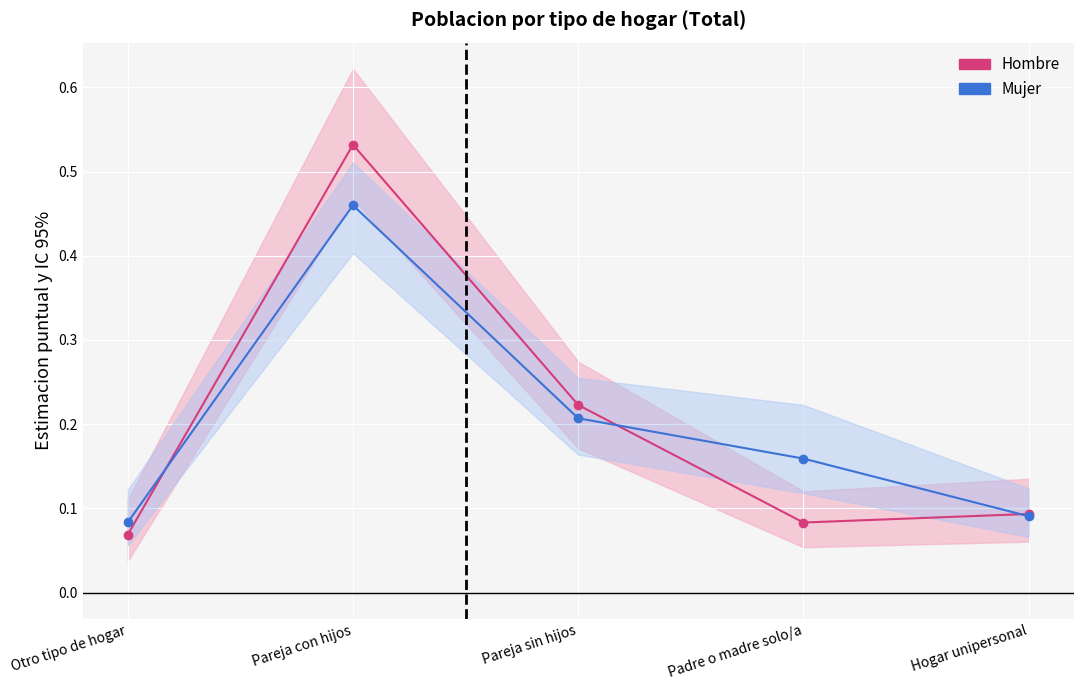

True or false: Mujer has a value of 0.1 at Hogar unipersonal.

True